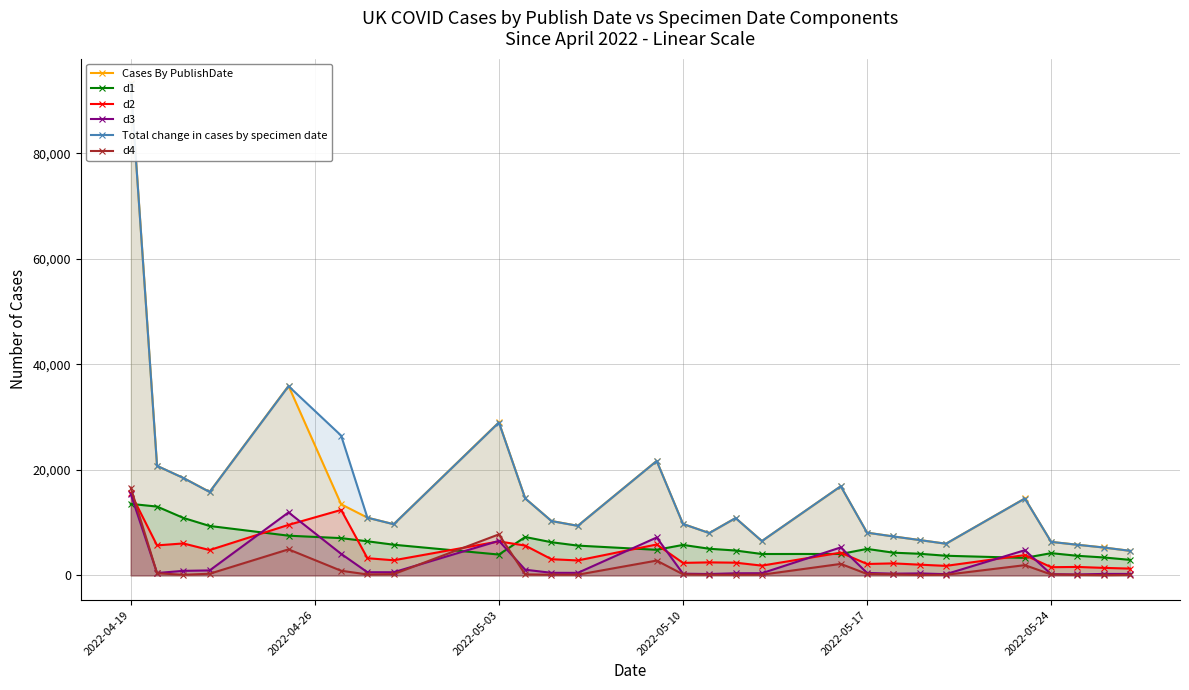

Which category has the highest value across all series?

2022-04-19